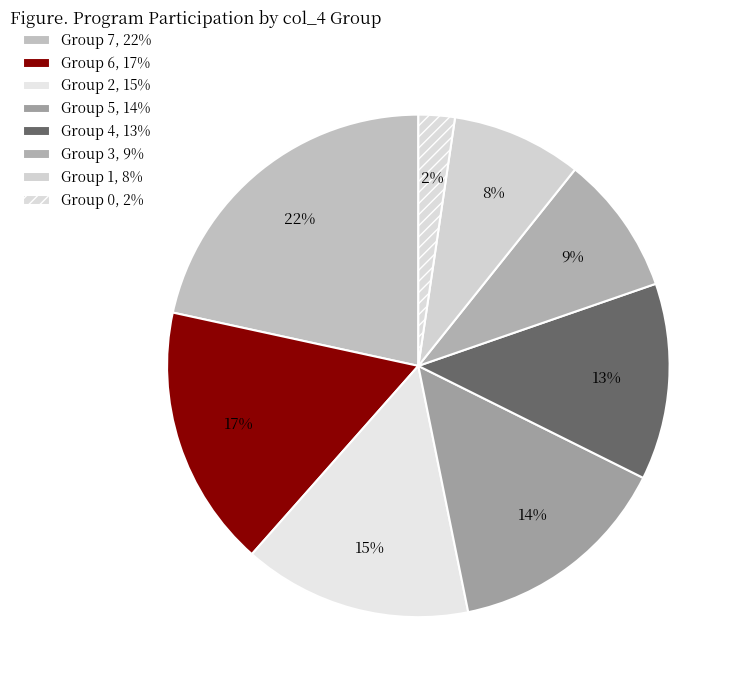

Count the number of slices in the pie.

8